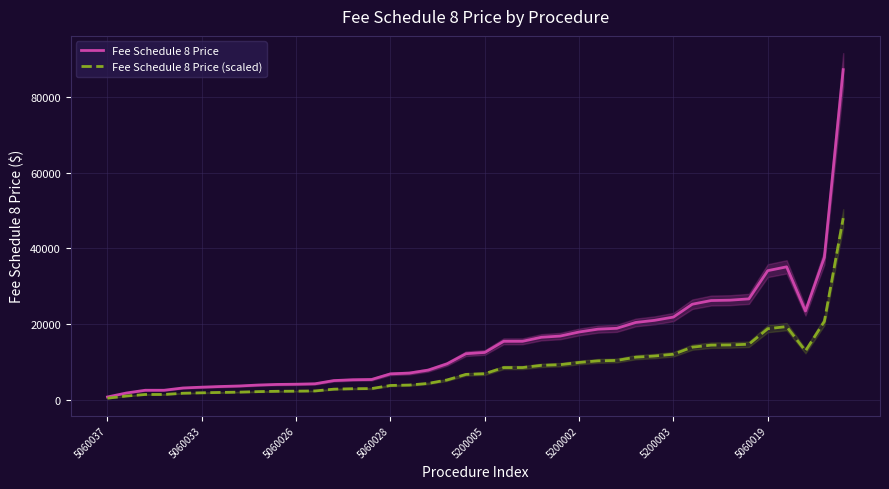

What is the maximum value for Fee Schedule 8 Price?

87266.0